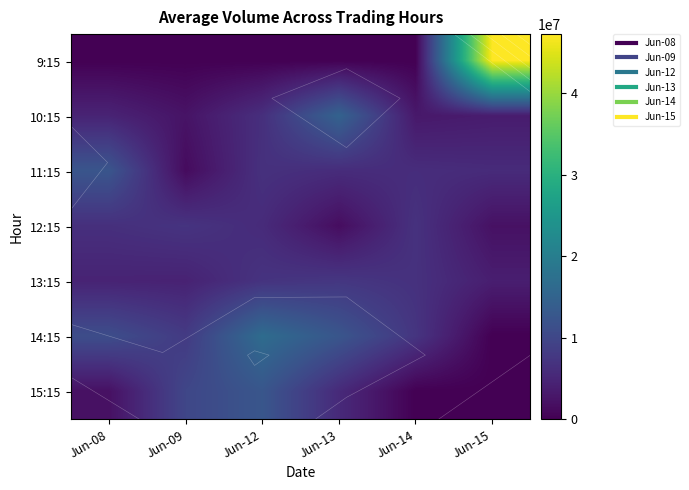

List the series in order of their peak value, highest first.

9:15, 14:15, 10:15, 15:15, 11:15, 13:15, 12:15